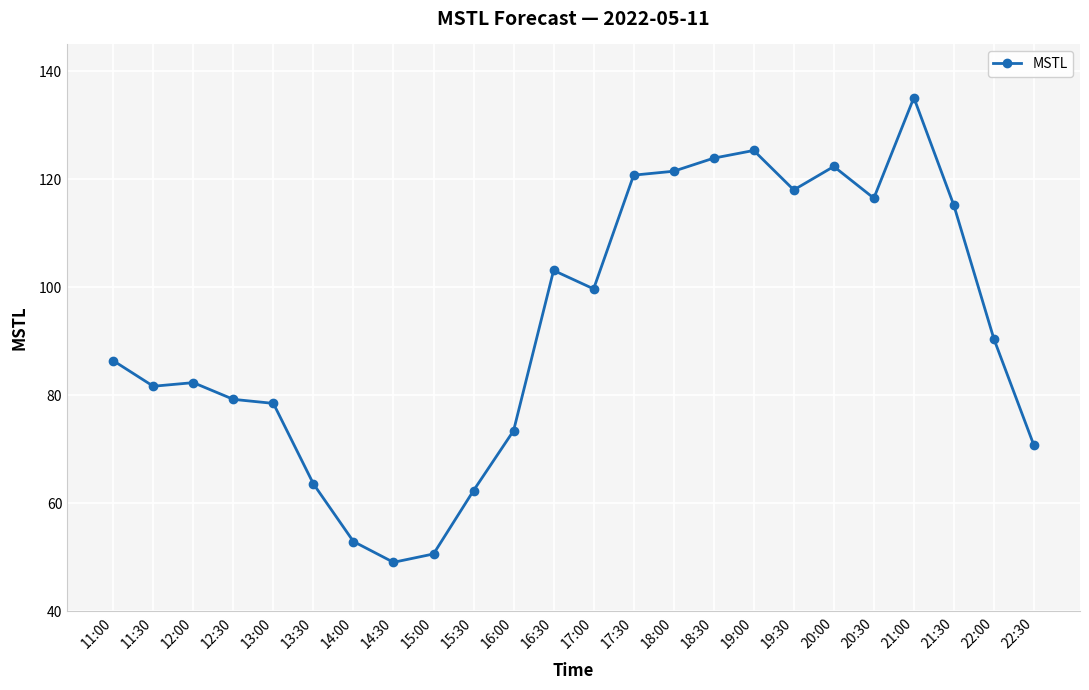

Which category has the highest value across all series?

21:00